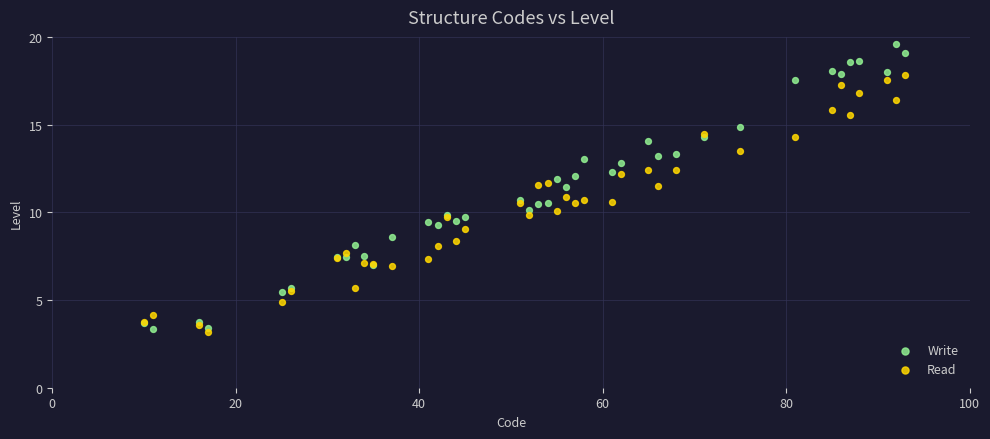

What are all the series names shown in the legend?

Write, Read